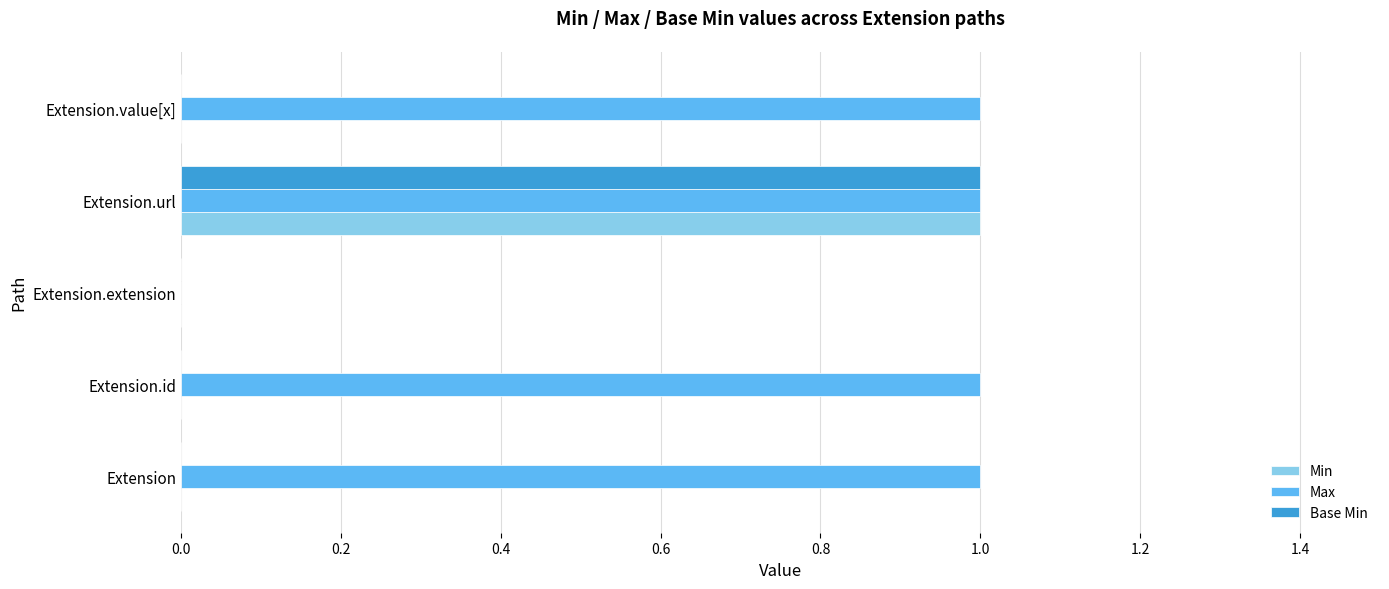

At which category is the sum across all series the highest?

Extension.url